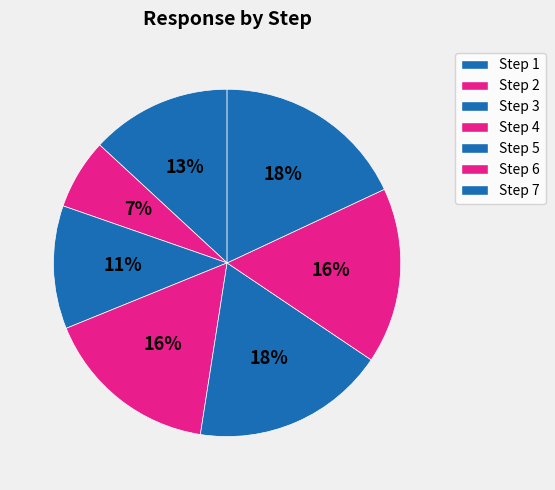

To the nearest percent, what is the combined percentage of Step 2 and Step 6?

23%